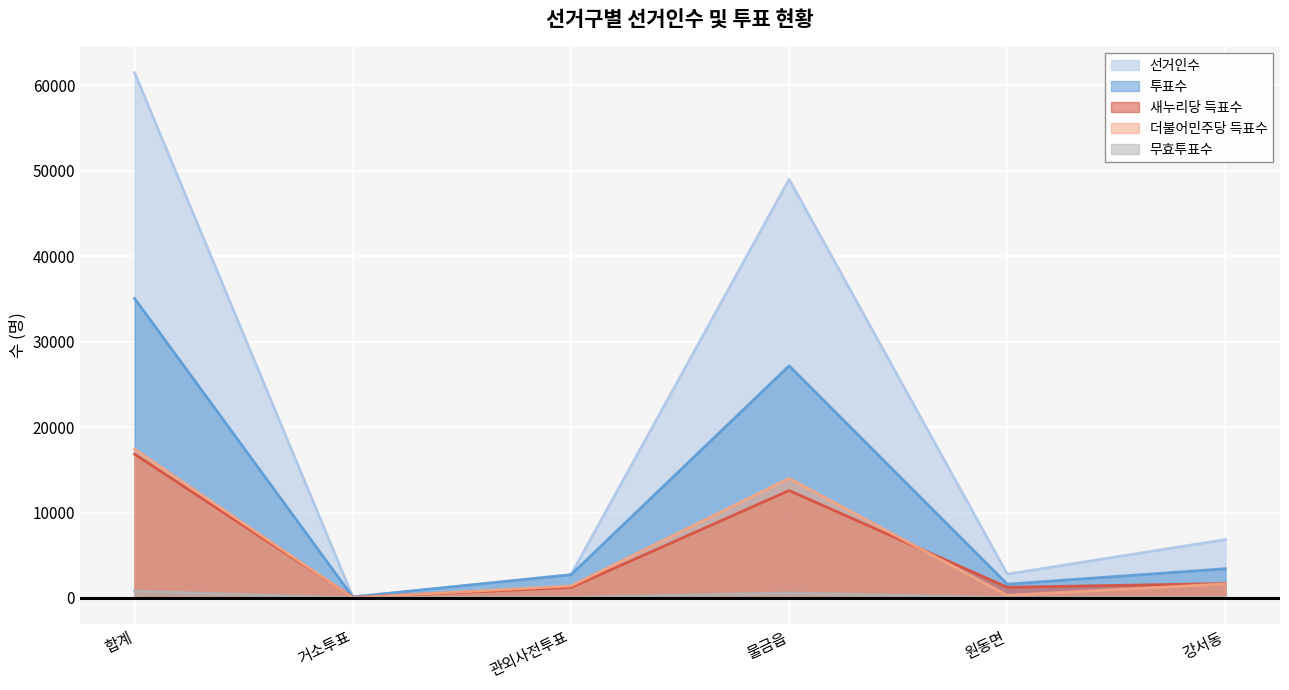

Is the value of 투표수 at 관외사전투표 greater than the value of 더불어민주당 득표수 at 합계?

No